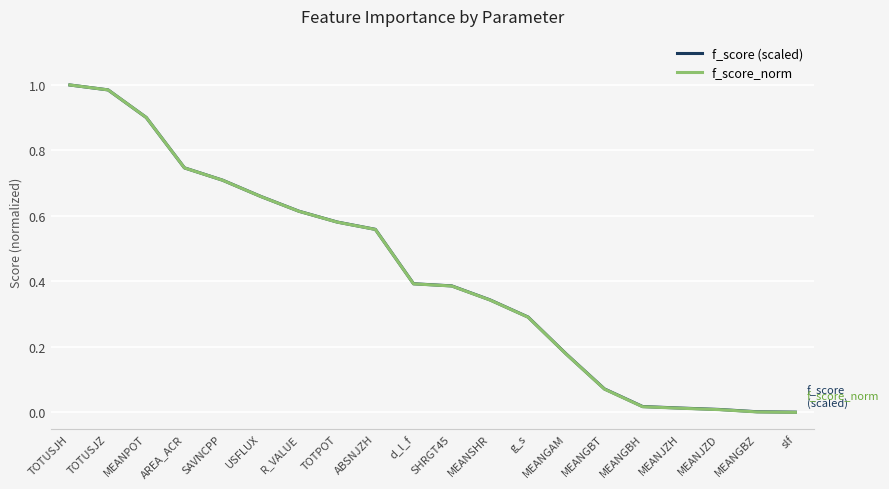

Is the value of f_score_norm at SHRGT45 greater than the value of f_score (scaled) at TOTUSJH?

No